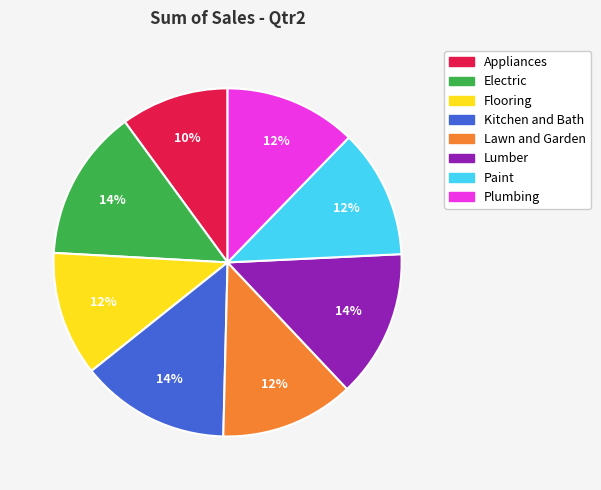

Is Paint the majority of the pie?

No